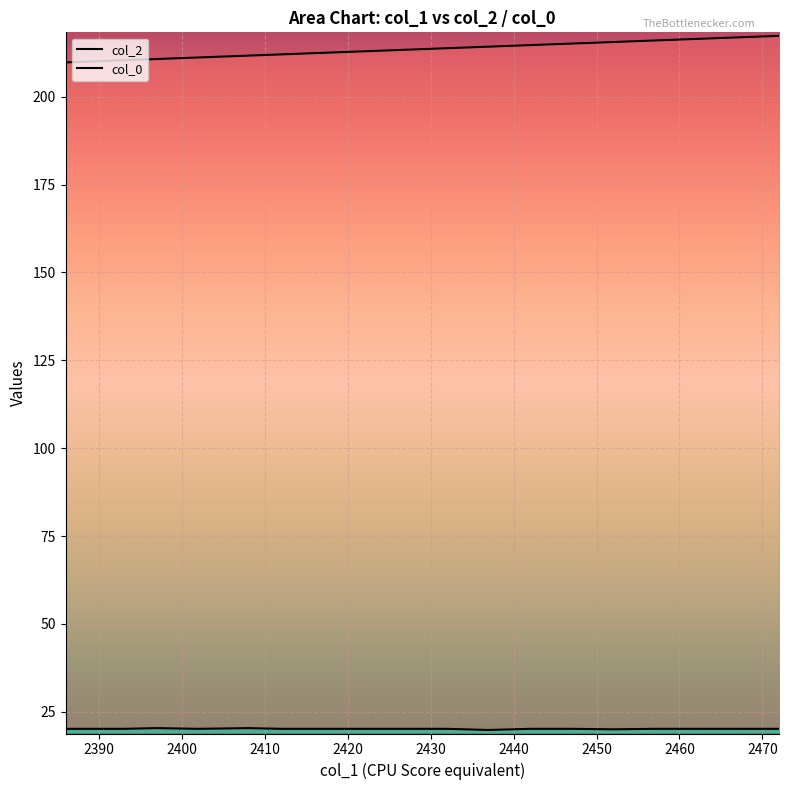

What is the sum of the col_2 values at 2397 and 2432?

424.5